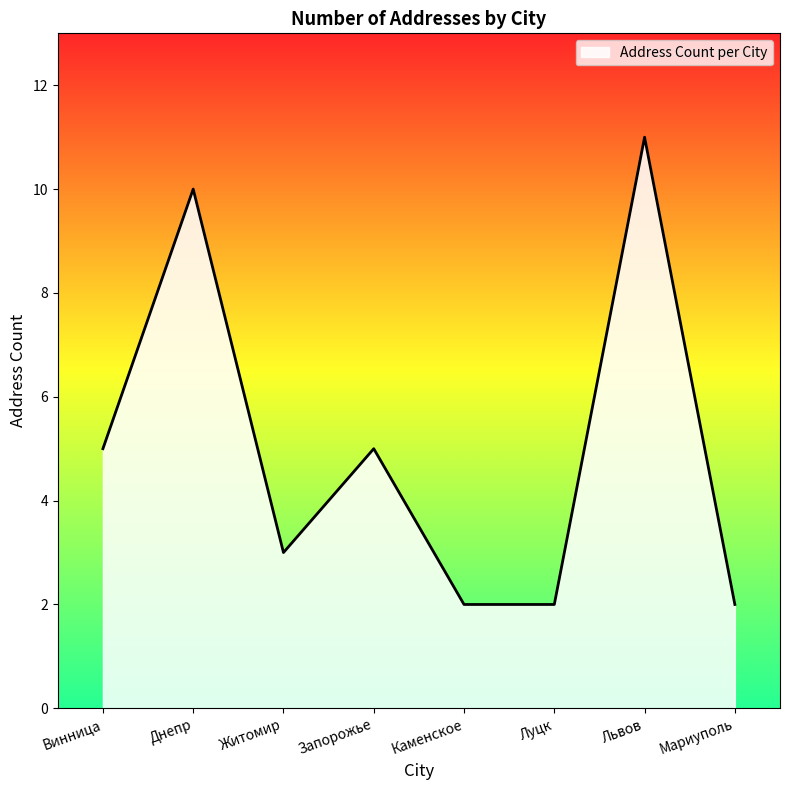

What position from the right is Мариуполь?

1